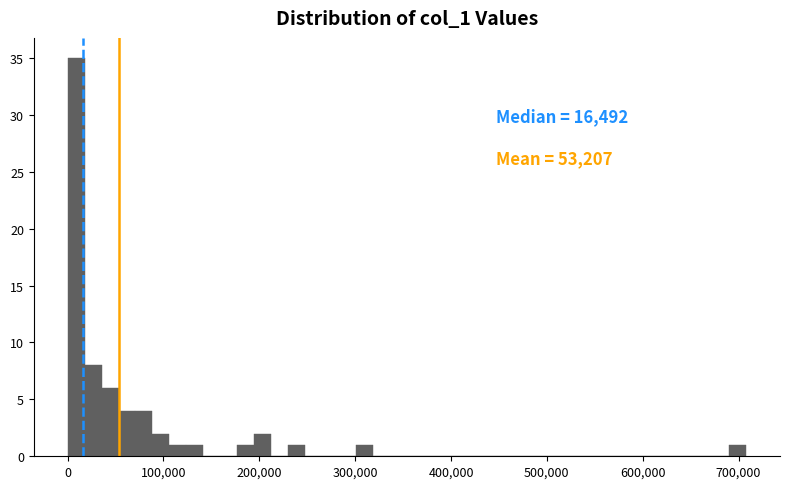

Read against the x-axis, roughly where is the centre of the tallest bar?

10000